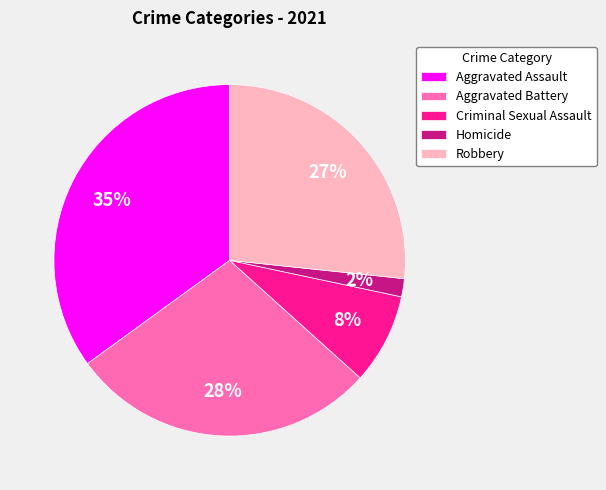

What percentage is the Criminal Sexual Assault slice, to the nearest percent?

8%